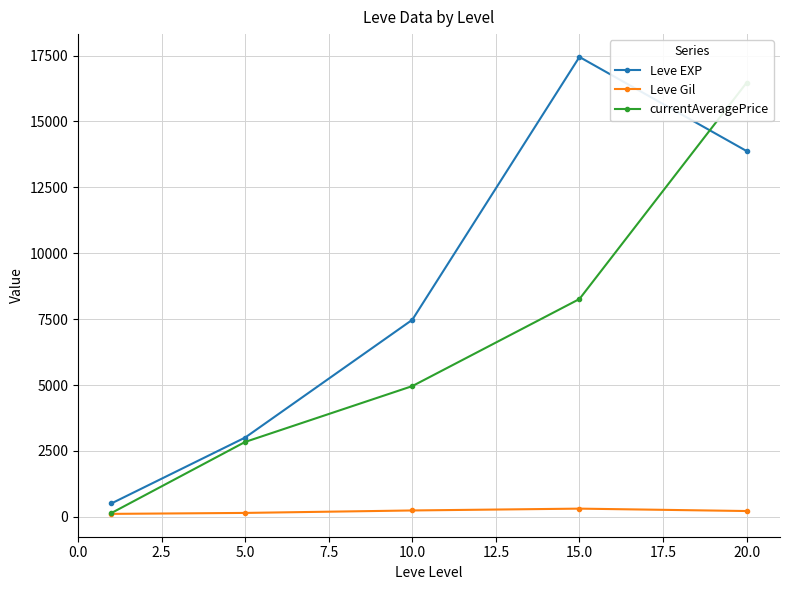

Reading right to left, list all the values displayed in this chart.

Leve EXP: 13876.7	17445.0	7475.0	3008.3	510.2
Leve Gil: 220.8	312.0	242.5	149.3	113.0
currentAveragePrice: 16465.4	8263.2	4959.8	2842.1	146.1